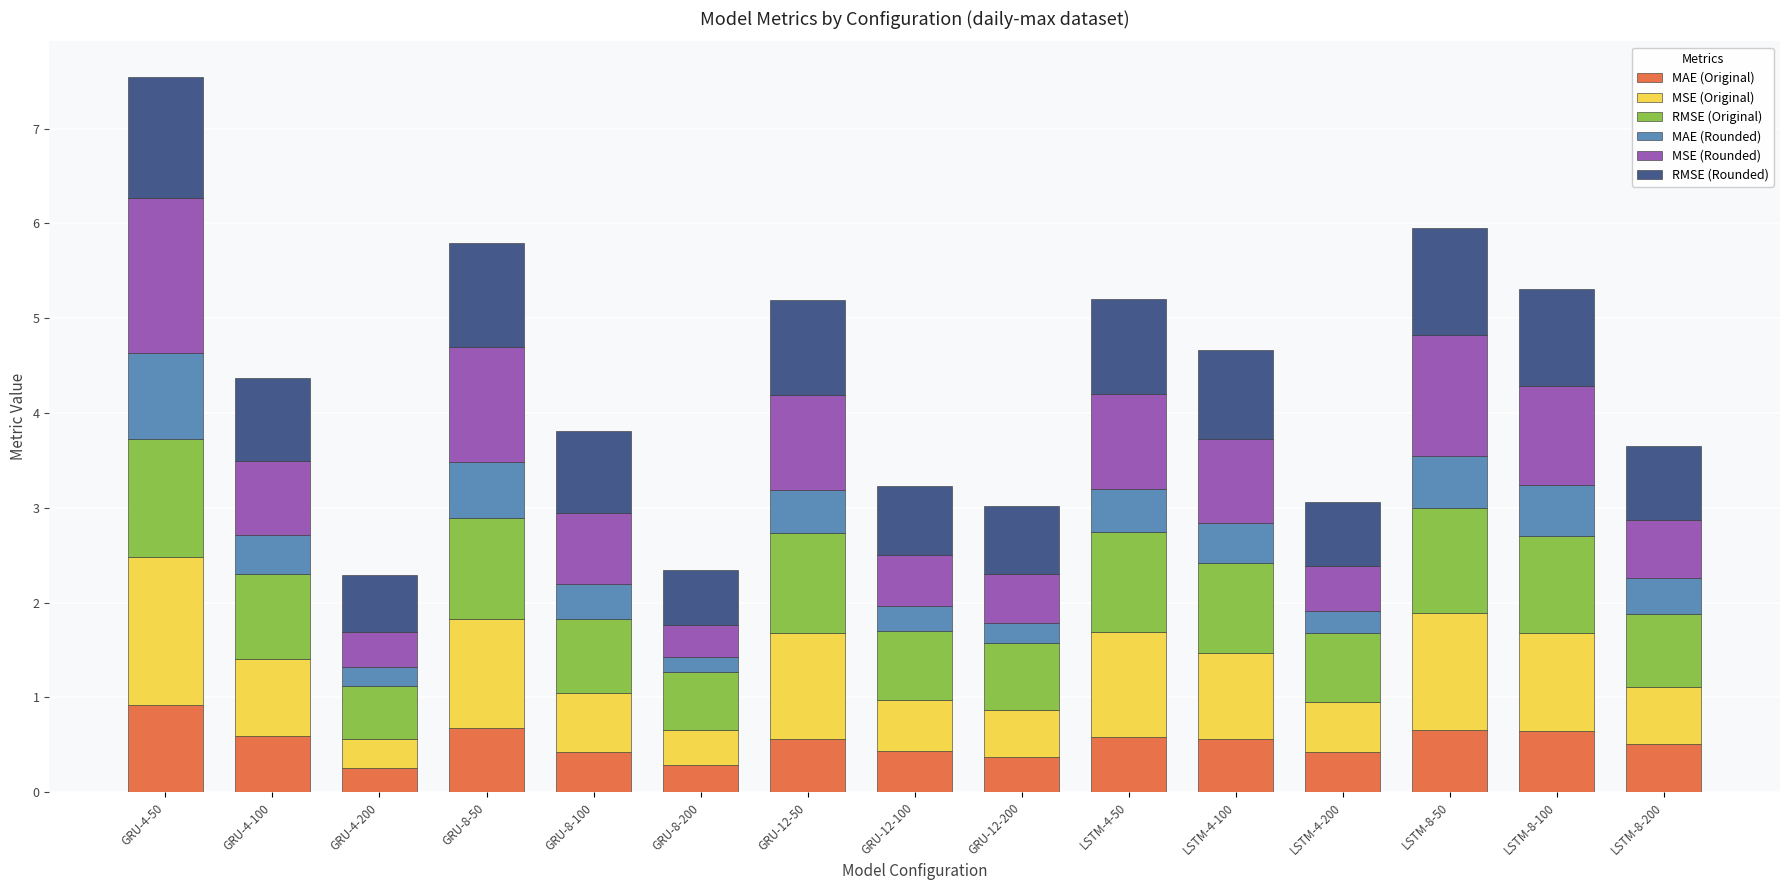

How many bars are there in total?

15